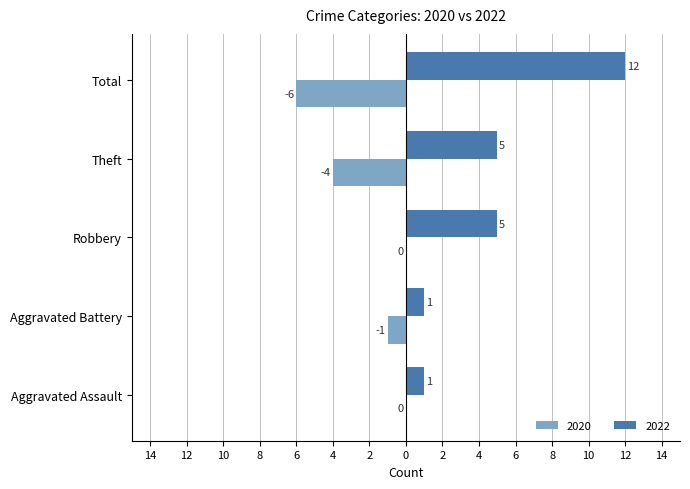

What are all the series names shown in the legend?

2020, 2022